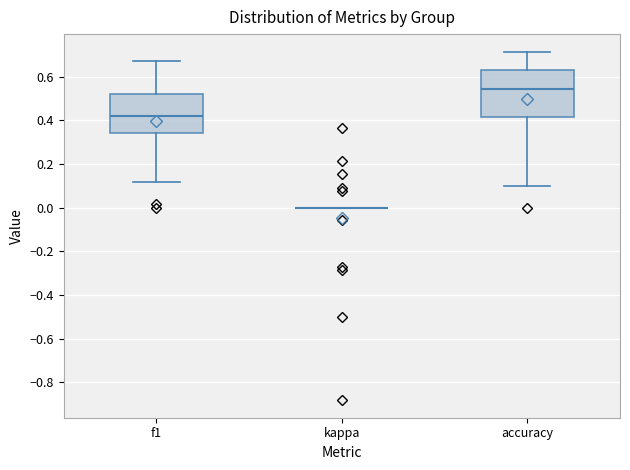

Where is the upper edge of the box for accuracy on the y-axis? The values are not printed on the chart, so give them approximately, as read against the axis.

0.62